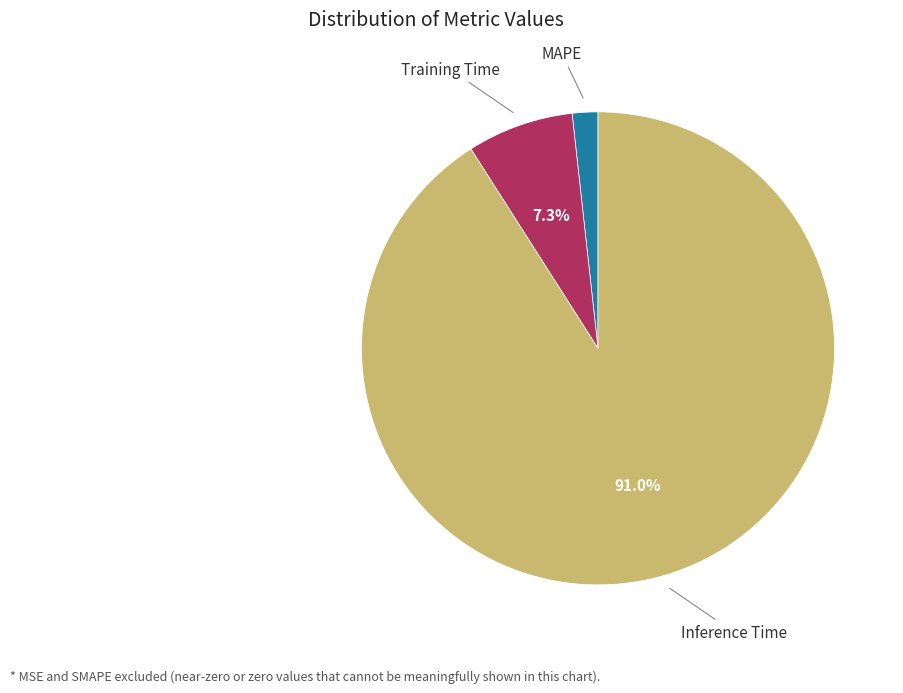

What percentage is the Inference Time slice, to the nearest percent?

91%